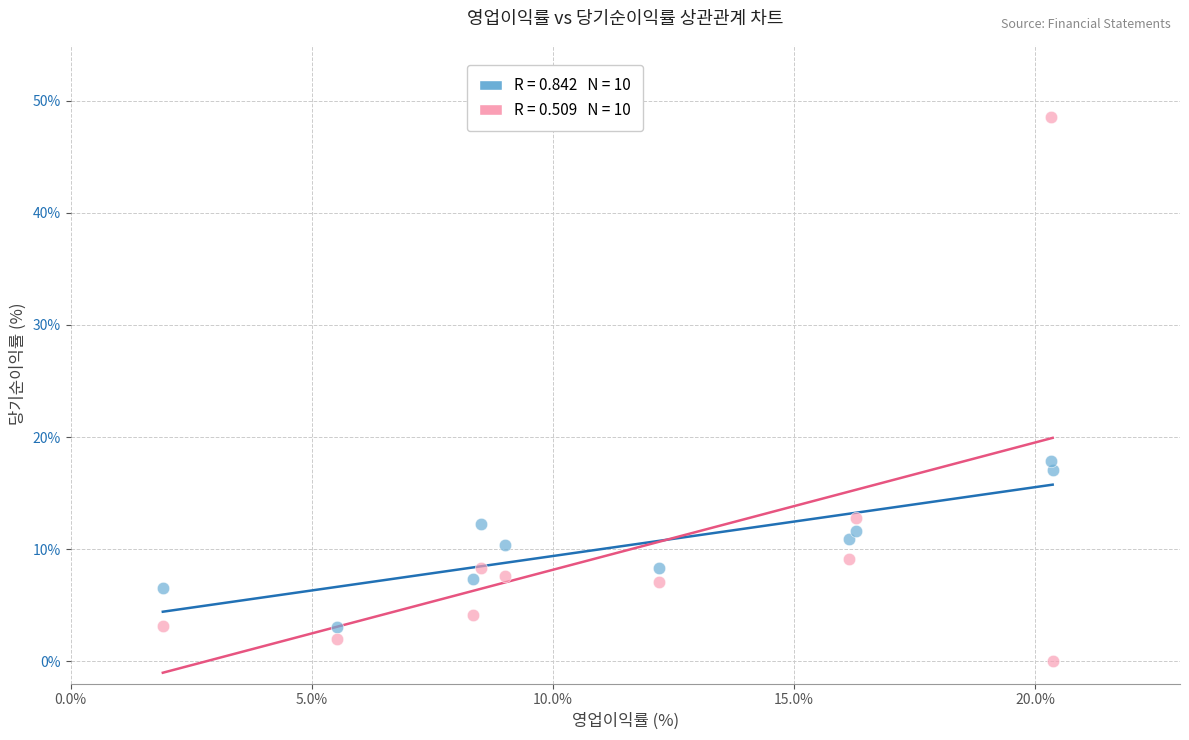

Across all series, what Y value is closest to 24?

17.9